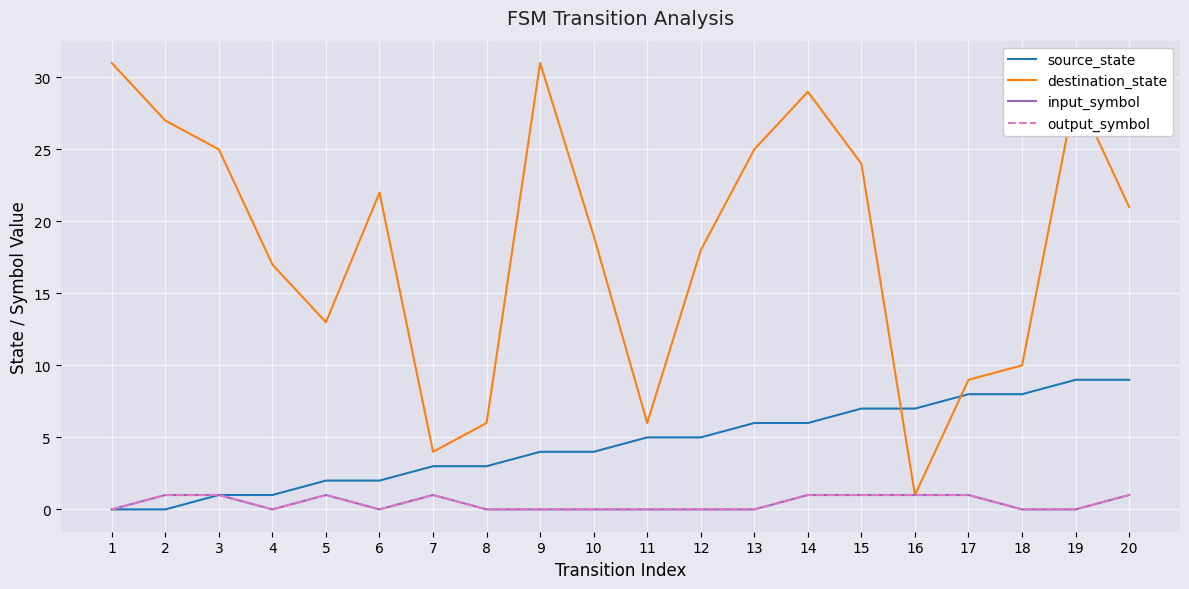

Does the chart display data point markers on the line(s)?

No